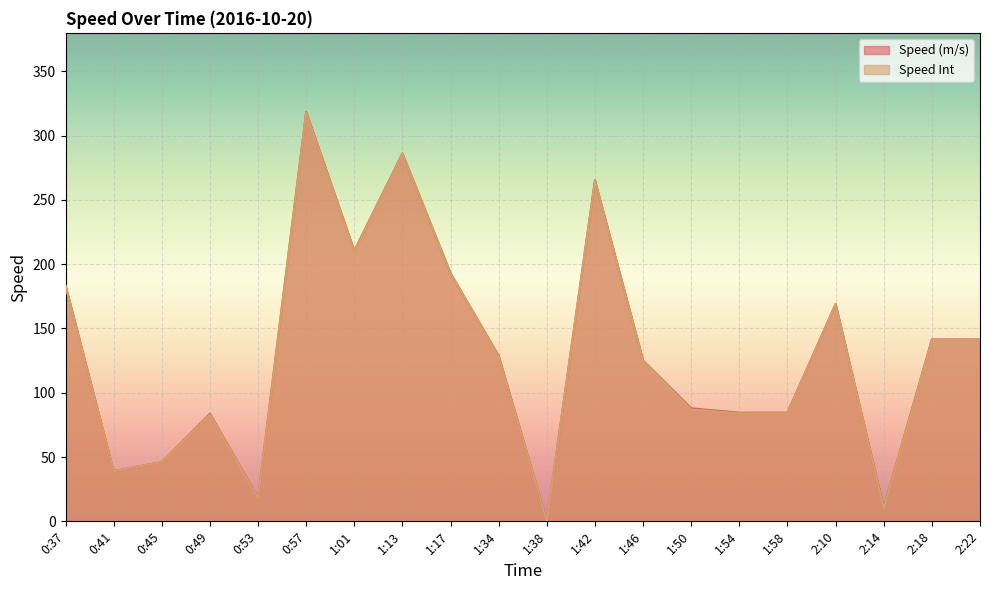

True or false: Speed Int and Speed (m/s) intersect in this chart.

False